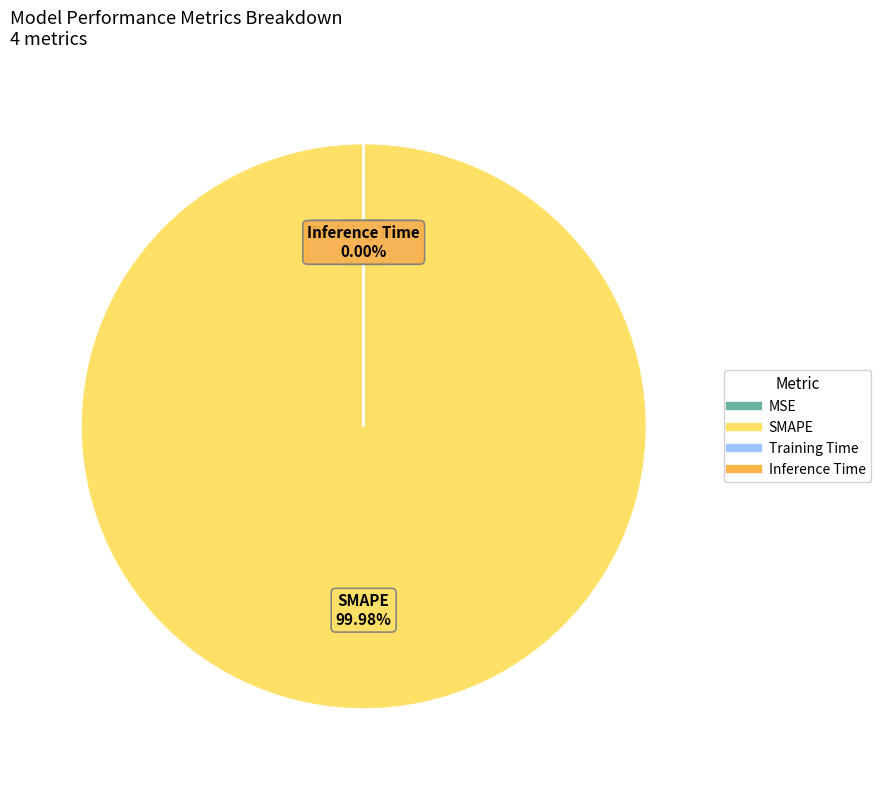

Which slice is the largest?

SMAPE